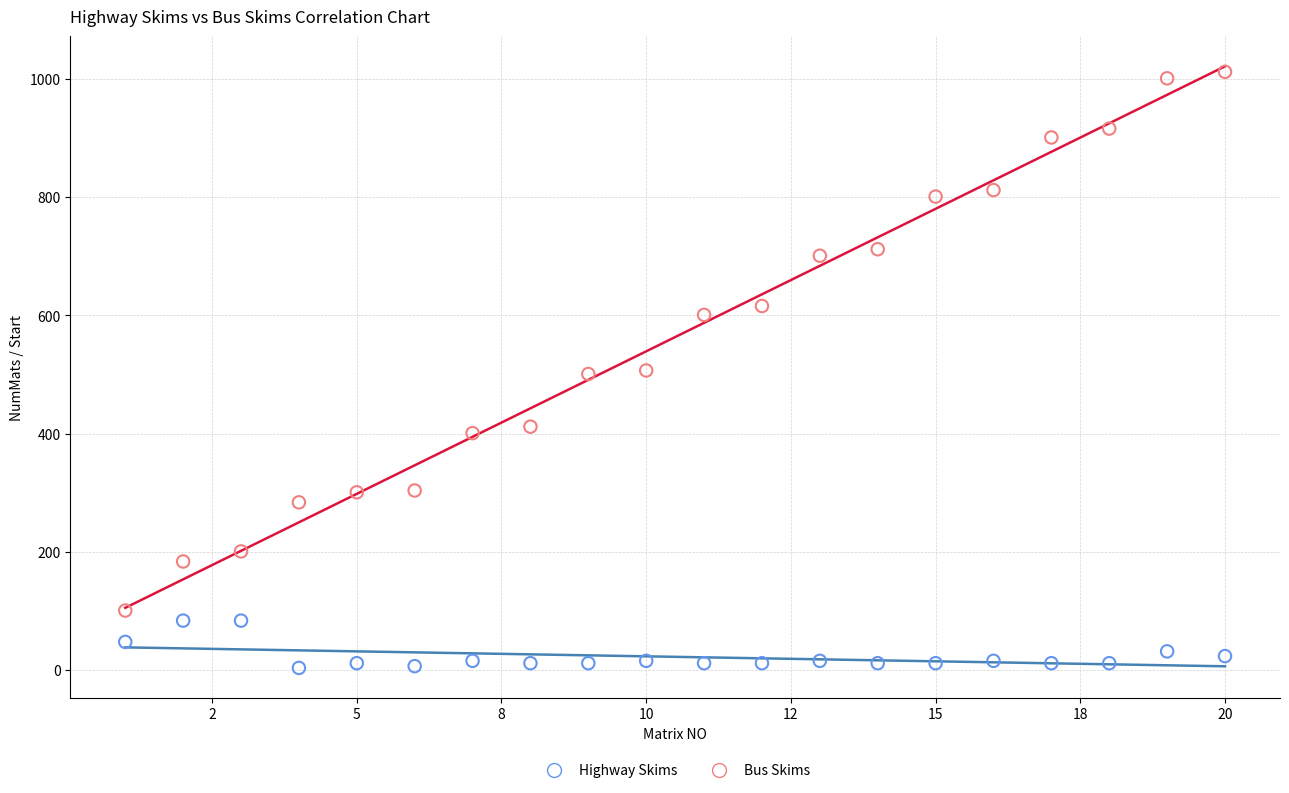

What are all the series names shown in the legend?

Highway Skims, Bus Skims